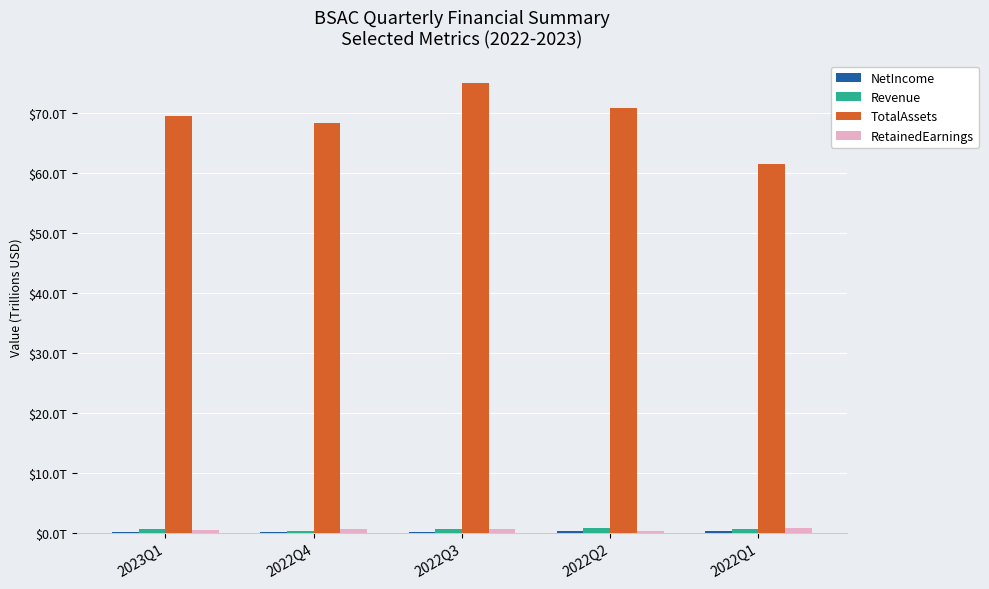

Does the chart contain stacked bars?

No